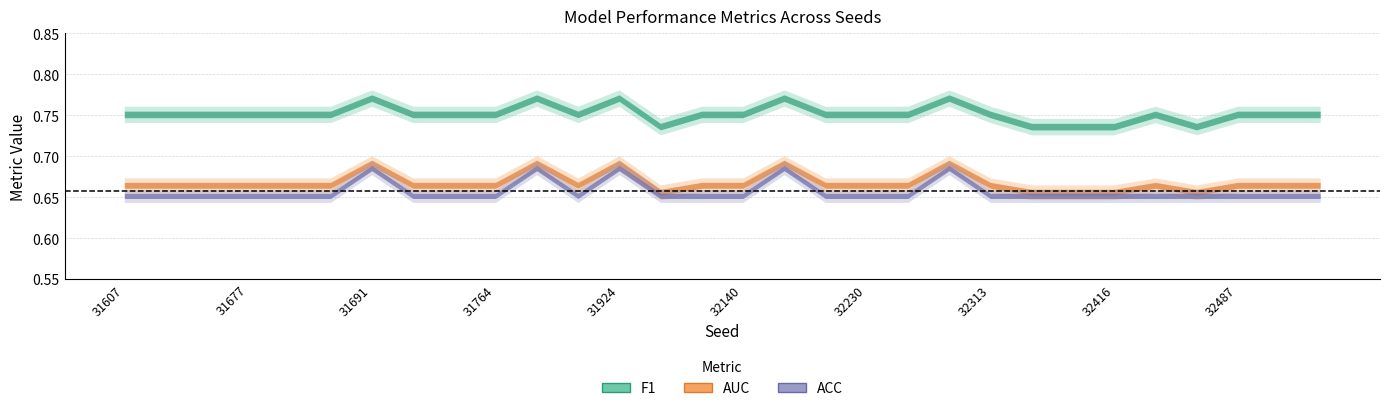

Reading right to left, extract all data points from this chart.

ACC: 0.7	0.7	0.7	0.7	0.7	0.7	0.7	0.7	0.7	0.7	0.7	0.7	0.7	0.7	0.7	0.7	0.7	0.7	0.7	0.7	0.7	0.7	0.7	0.7	0.7	0.7	0.7	0.7	0.7	0.7
F1: 0.8	0.8	0.8	0.7	0.8	0.7	0.7	0.7	0.8	0.8	0.8	0.8	0.8	0.8	0.8	0.8	0.7	0.8	0.8	0.8	0.8	0.8	0.8	0.8	0.8	0.8	0.8	0.8	0.8	0.8
AUC: 0.7	0.7	0.7	0.7	0.7	0.7	0.7	0.7	0.7	0.7	0.7	0.7	0.7	0.7	0.7	0.7	0.7	0.7	0.7	0.7	0.7	0.7	0.7	0.7	0.7	0.7	0.7	0.7	0.7	0.7